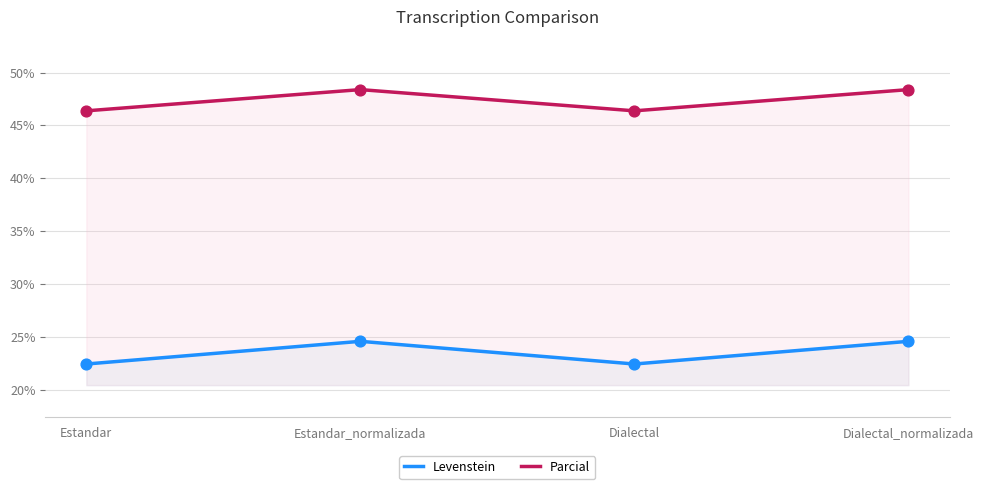

Which series has the widest spread of Y values?

Levenstein